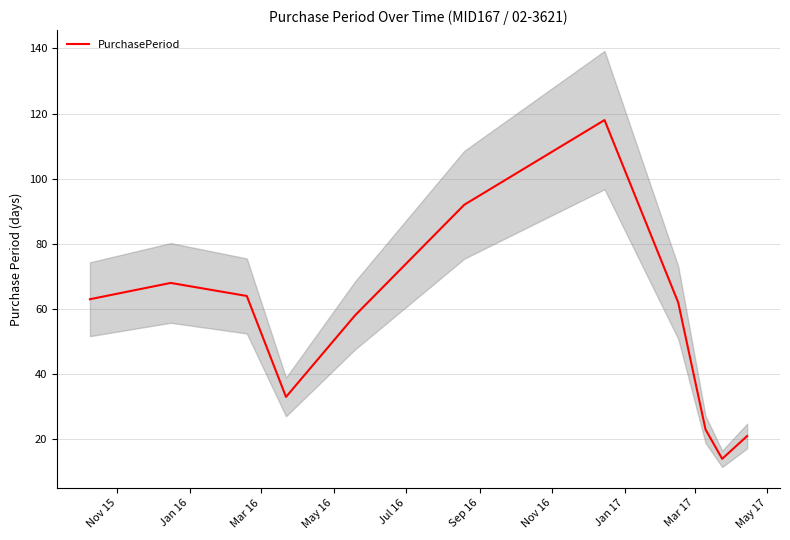

The value at Mar 16 is 44. True or false?

False